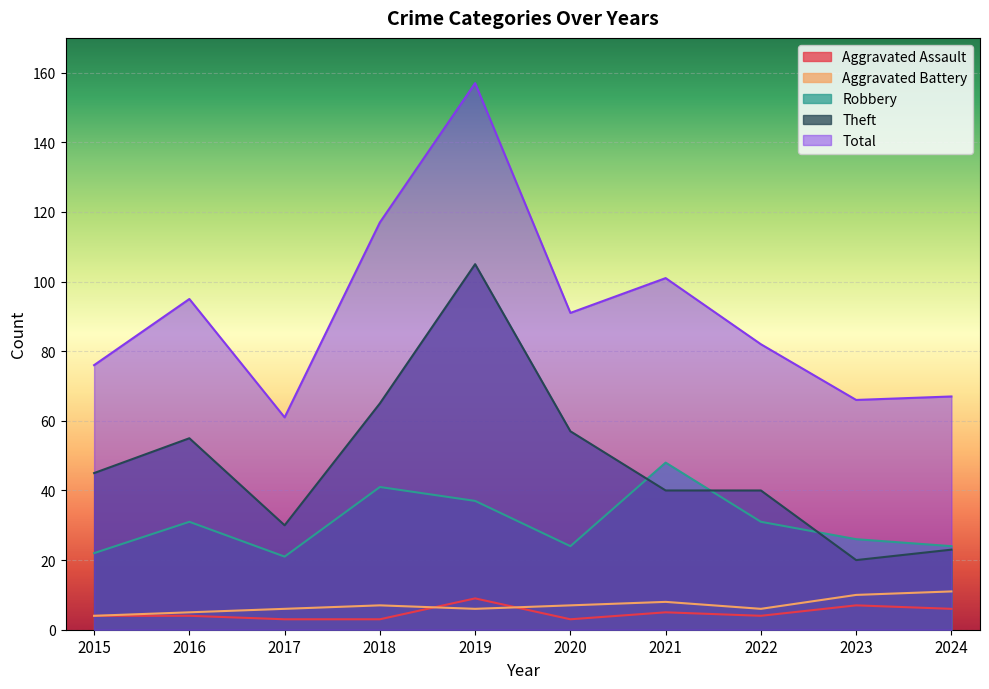

In Total, how many points are lower than both neighbors (excluding endpoints)?

3